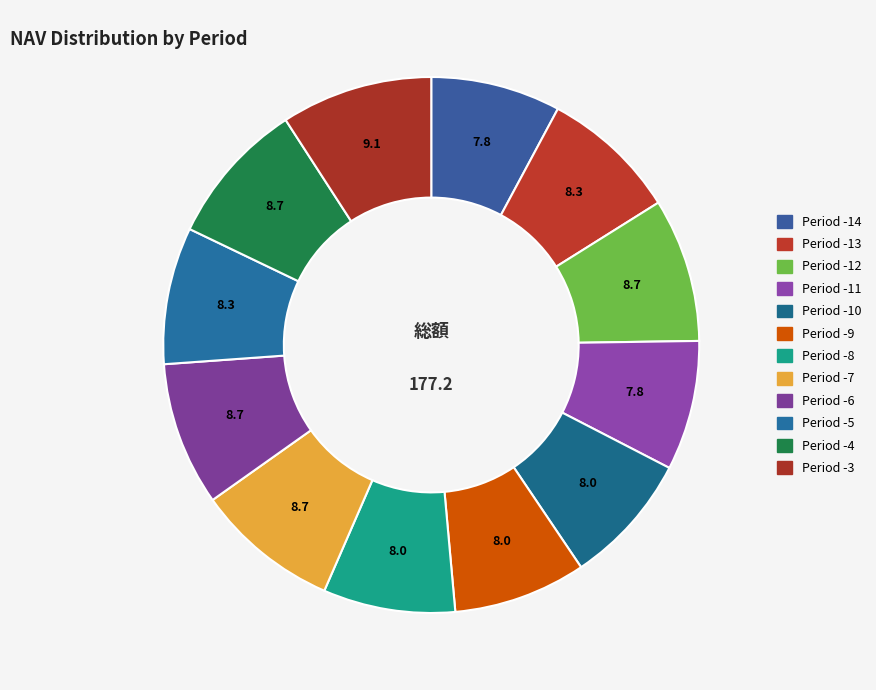

To the nearest percent, what is the combined percentage of Period -7 and Period -5?

17%